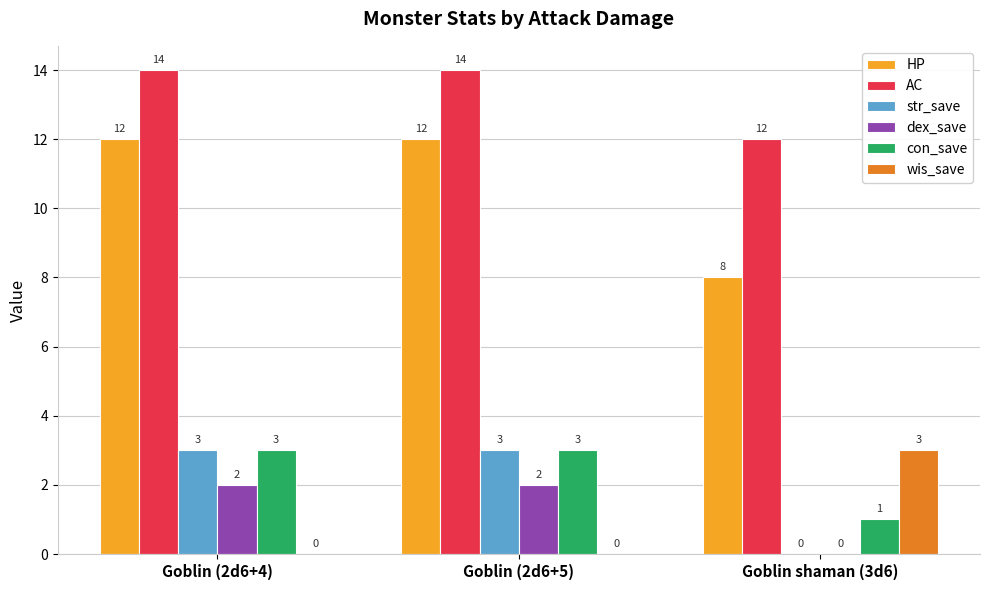

Reading left to right, extract all data points from this chart.

HP: 12	12	8
AC: 14	14	12
str_save: 3	3	0
dex_save: 2	2	0
con_save: 3	3	1
wis_save: 0	0	3